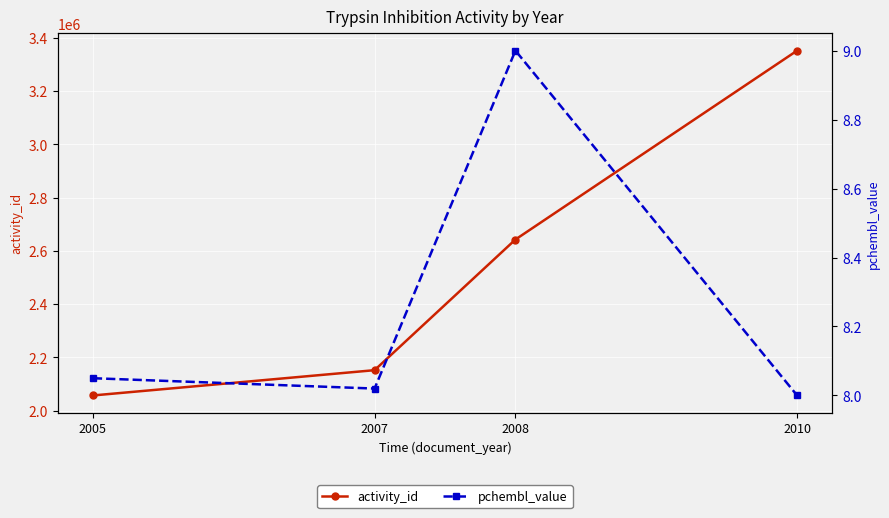

At which category is the sum across all series the highest?

2010